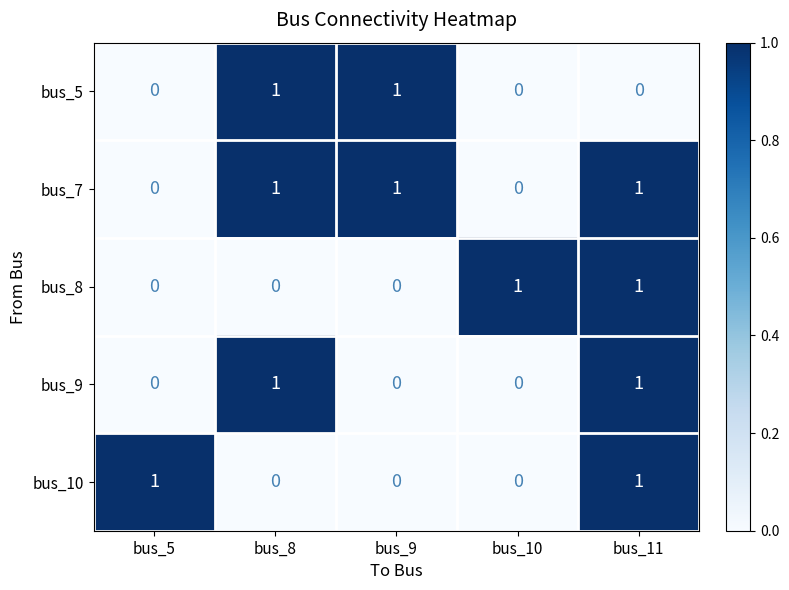

Reading left to right, extract all data points from this chart.

bus_5: 0	1	1	0	0
bus_7: 0	1	1	0	1
bus_8: 0	0	0	1	1
bus_9: 0	1	0	0	1
bus_10: 1	0	0	0	1